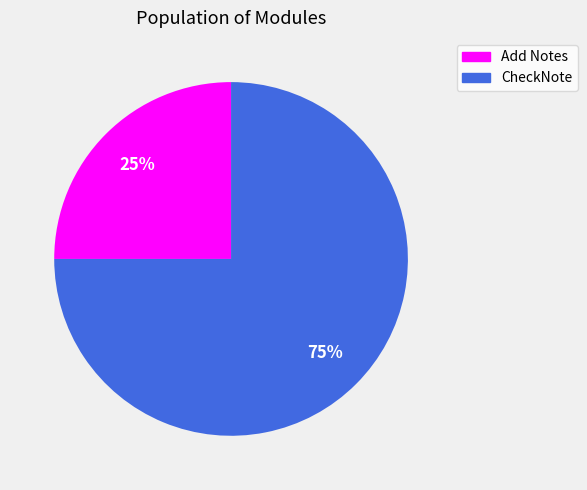

Is it true that CheckNote is 62% of the pie?

False